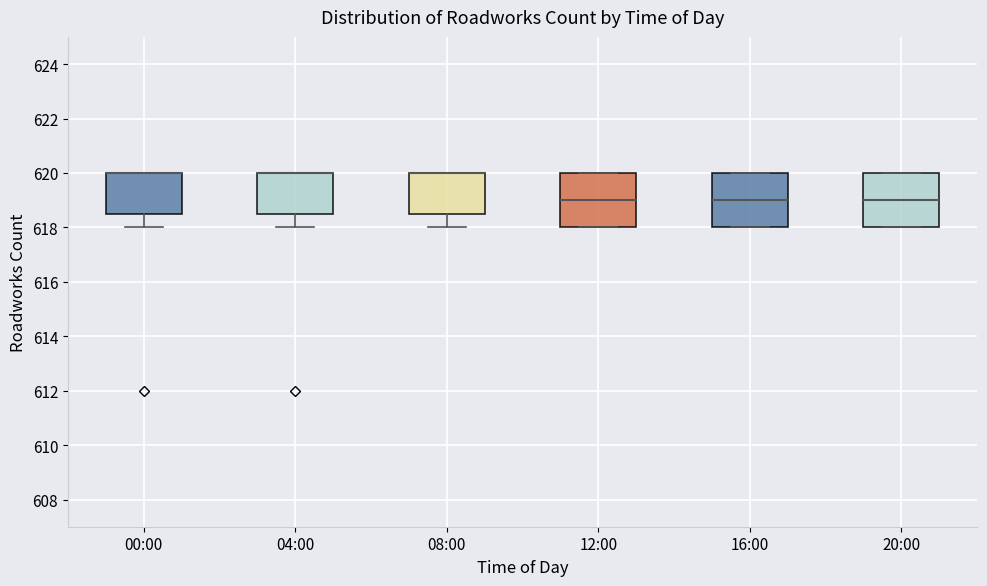

Reading left to right, read every box against the y-axis: the position of its median line, the range the box covers, and the ends of its whiskers. The values are not printed on the chart, so give them approximately, as read against the axis.

00:00: median 620.0 (drawn on the box's upper edge), box 618.6 to 620.0, whiskers 618.0 to 620.0
04:00: median 620.0 (drawn on the box's upper edge), box 618.6 to 620.0, whiskers 618.0 to 620.0
08:00: median 620.0 (drawn on the box's upper edge), box 618.6 to 620.0, whiskers 618.0 to 620.0
12:00: median 619.0, box 618.0 to 620.0, whiskers 618.0 to 620.0
16:00: median 619.0, box 618.0 to 620.0, whiskers 618.0 to 620.0
20:00: median 619.0, box 618.0 to 620.0, whiskers 618.0 to 620.0